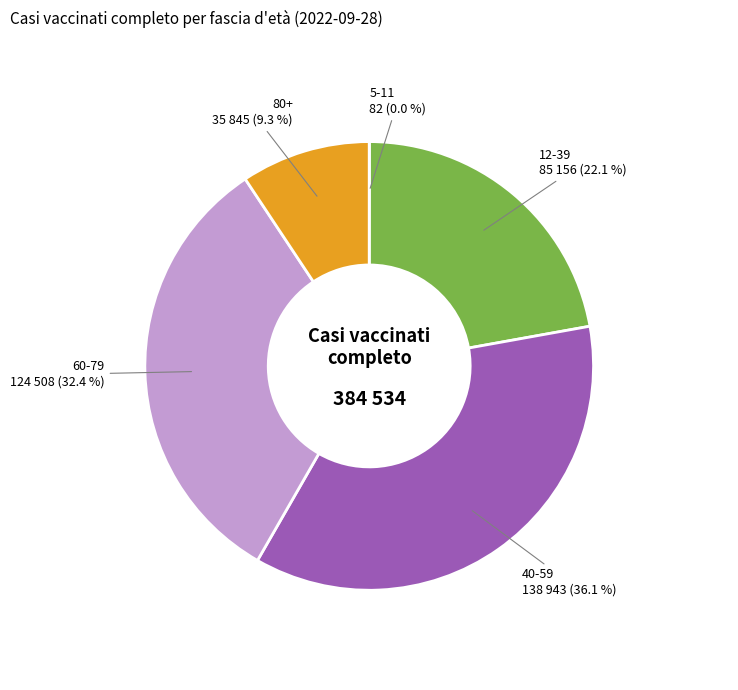

What portion of the pie excludes 60-79 124 508 (32.4 %)?

67.6%